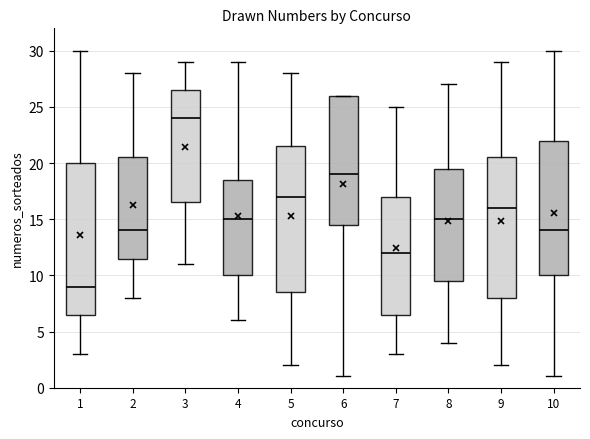

Comparing the boxes themselves (not the whiskers), which one is the tallest?

1